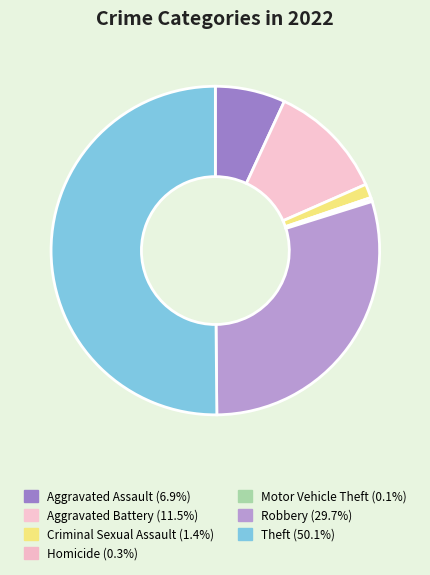

Is it true that Robbery is 30% of the pie?

True